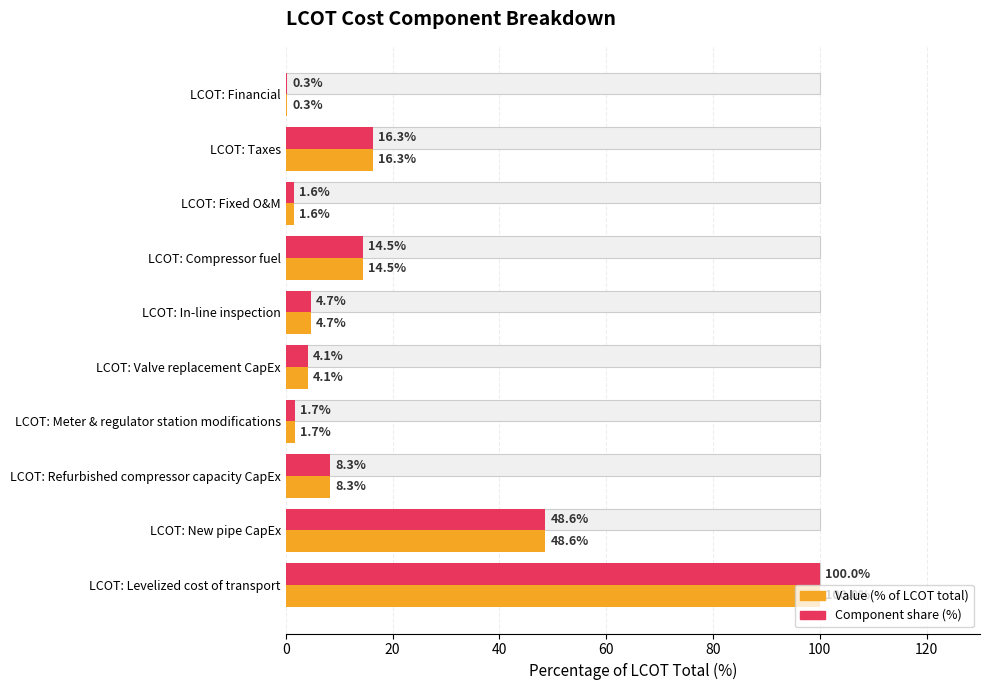

Does the chart contain stacked bars?

No